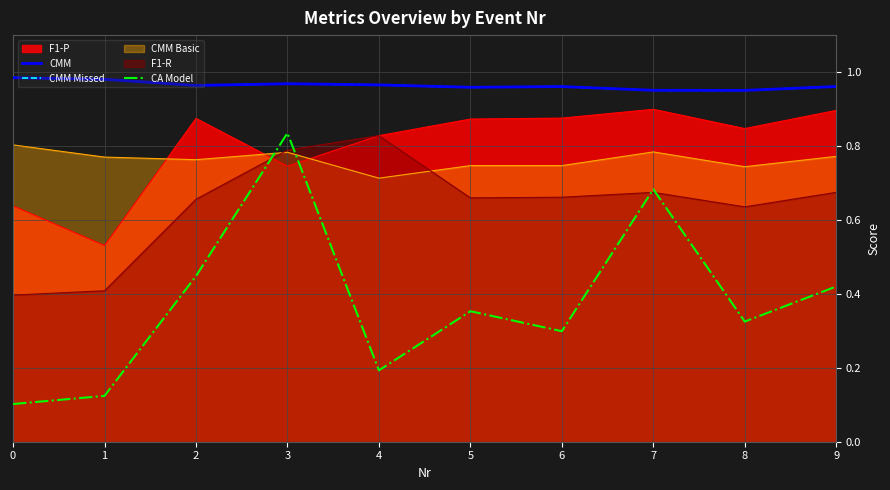

True or false: CA Model and CMM cross at least once.

False